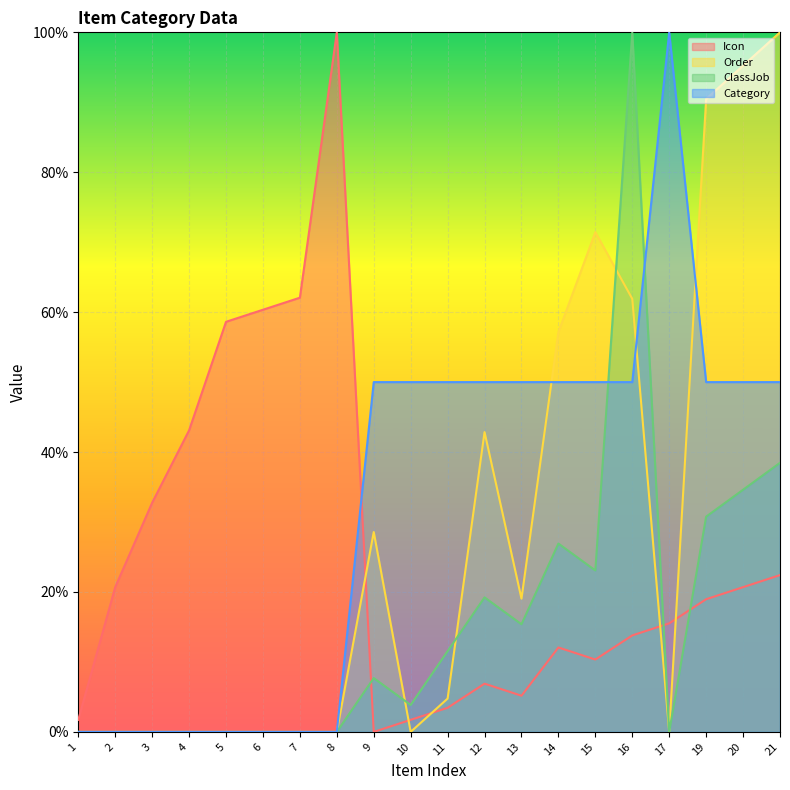

Reading left to right, extract all data points from this chart.

Icon: 1=1.7	2=20.7	3=32.8	4=43.1	5=58.6	6=60.3	7=62.1	8=100.0	9=0.0	10=1.7	11=3.4	12=6.9	13=5.2	14=12.1	15=10.3	16=13.8	17=15.5	19=19.0	20=20.7	21=22.4
Order: 1=0.0	2=0.0	3=0.0	4=0.0	5=0.0	6=0.0	7=0.0	8=0.0	9=28.6	10=0.0	11=4.8	12=42.9	13=19.0	14=57.1	15=71.4	16=61.9	17=0.0	19=90.5	20=95.2	21=100.0
ClassJob: 1=0.0	2=0.0	3=0.0	4=0.0	5=0.0	6=0.0	7=0.0	8=0.0	9=7.7	10=3.8	11=11.5	12=19.2	13=15.4	14=26.9	15=23.1	16=100.0	17=0.0	19=30.8	20=34.6	21=38.5
Category: 1=0.0	2=0.0	3=0.0	4=0.0	5=0.0	6=0.0	7=0.0	8=0.0	9=50.0	10=50.0	11=50.0	12=50.0	13=50.0	14=50.0	15=50.0	16=50.0	17=100.0	19=50.0	20=50.0	21=50.0